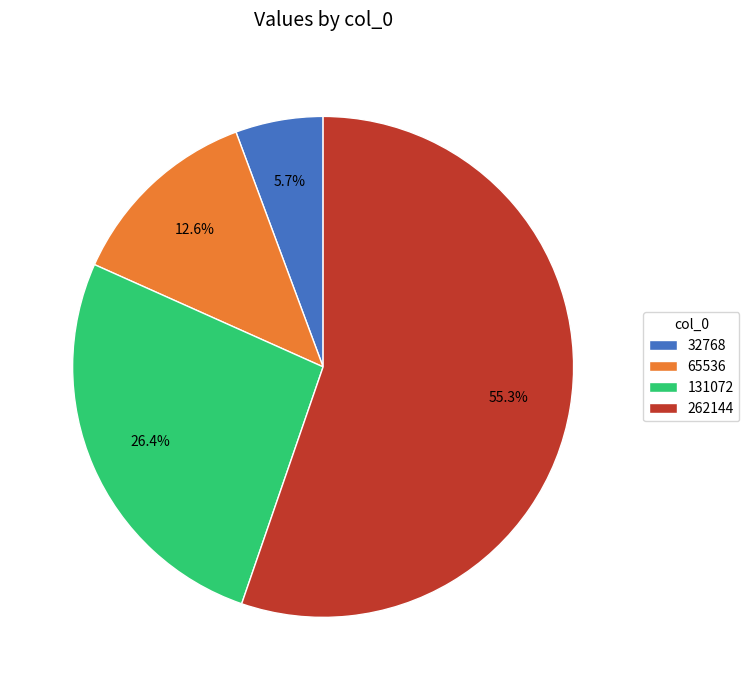

Count the number of slices in the pie.

4